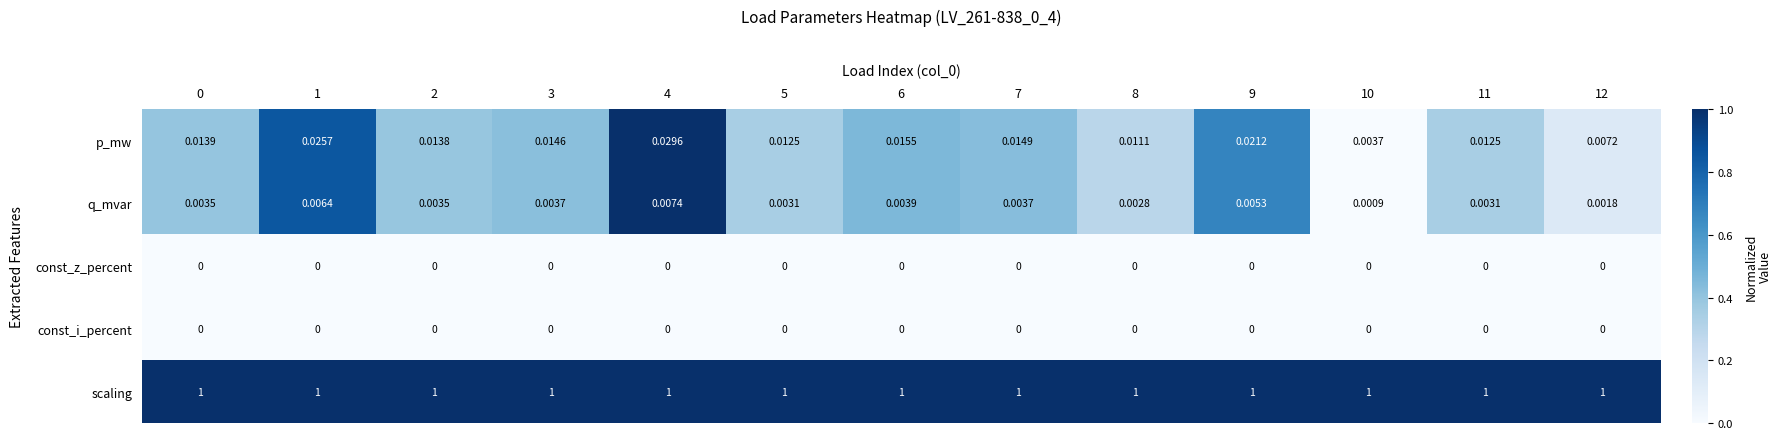

Which series has the widest spread of values?

p_mw